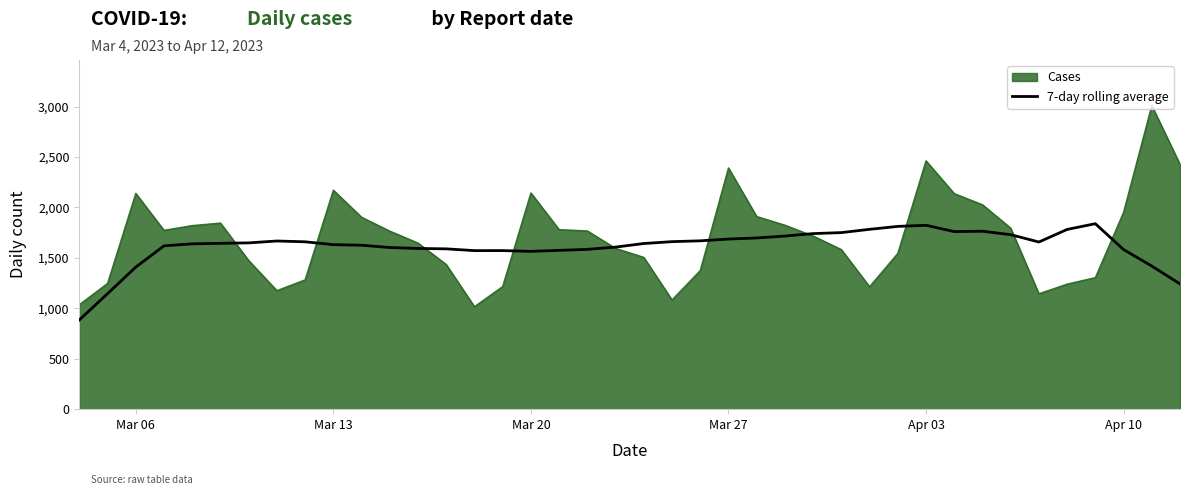

What is the minimum value for 7-day rolling average?

885.0